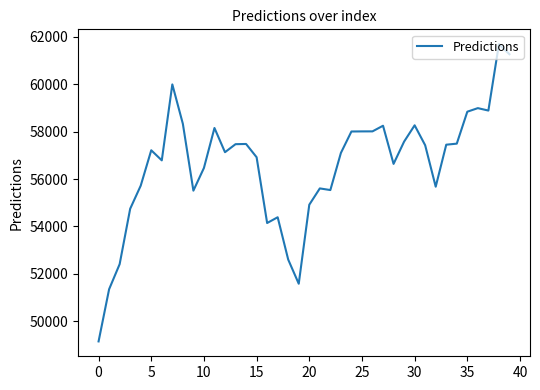

What is the minimum value shown in the chart?

49145.1